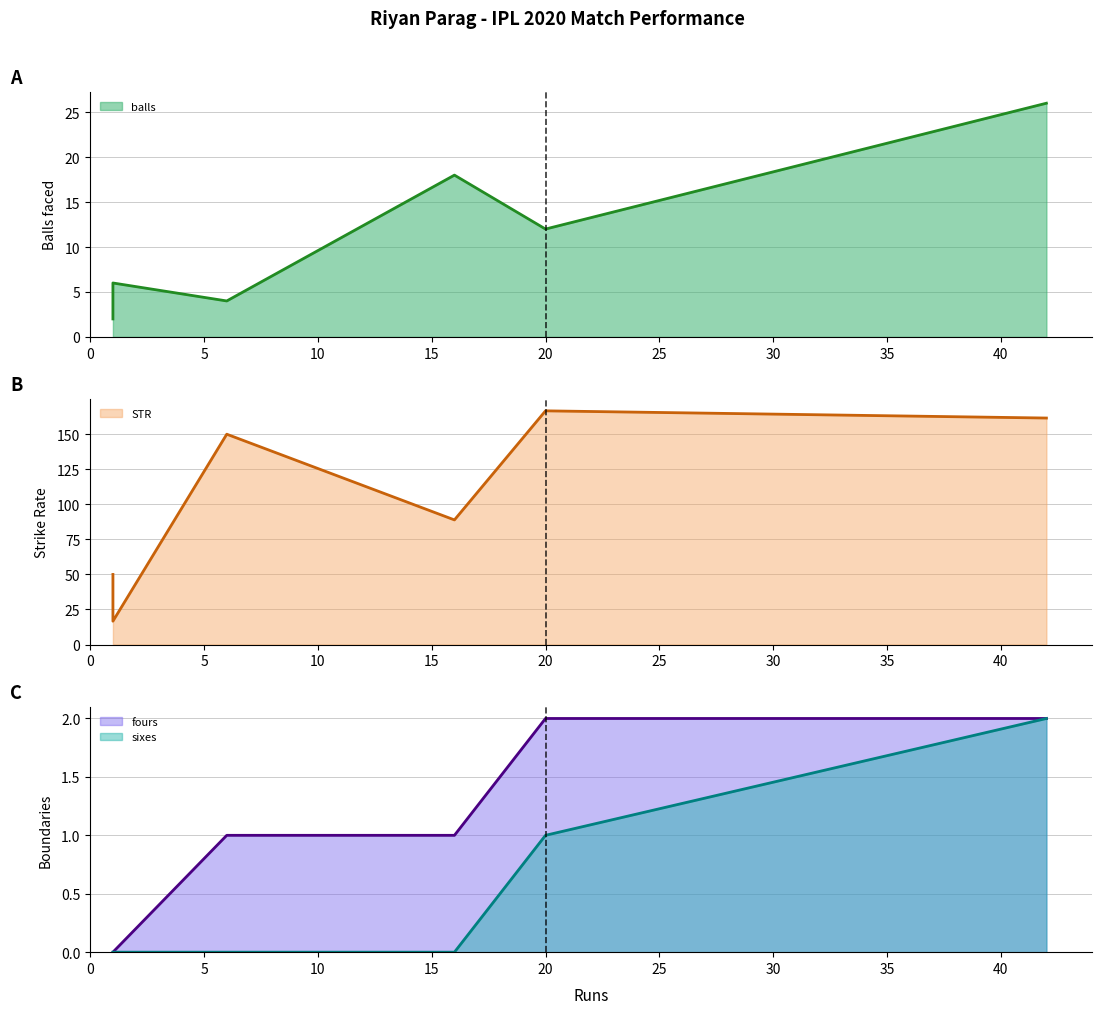

True or false: sixes (line) has more than 2 interior local peaks.

False